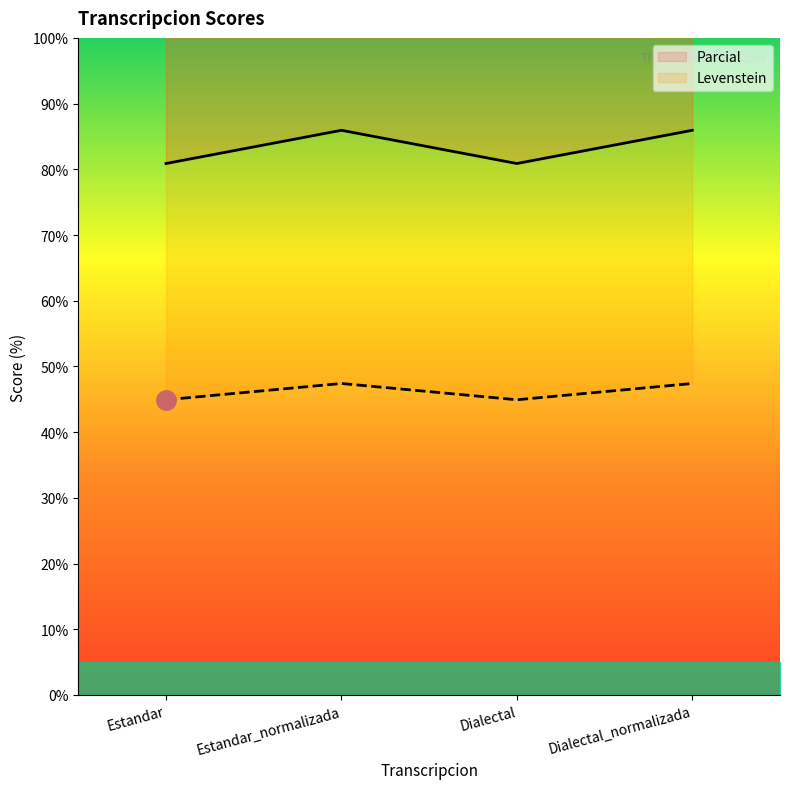

What is the lowest value of the Levenstein series?

44.9